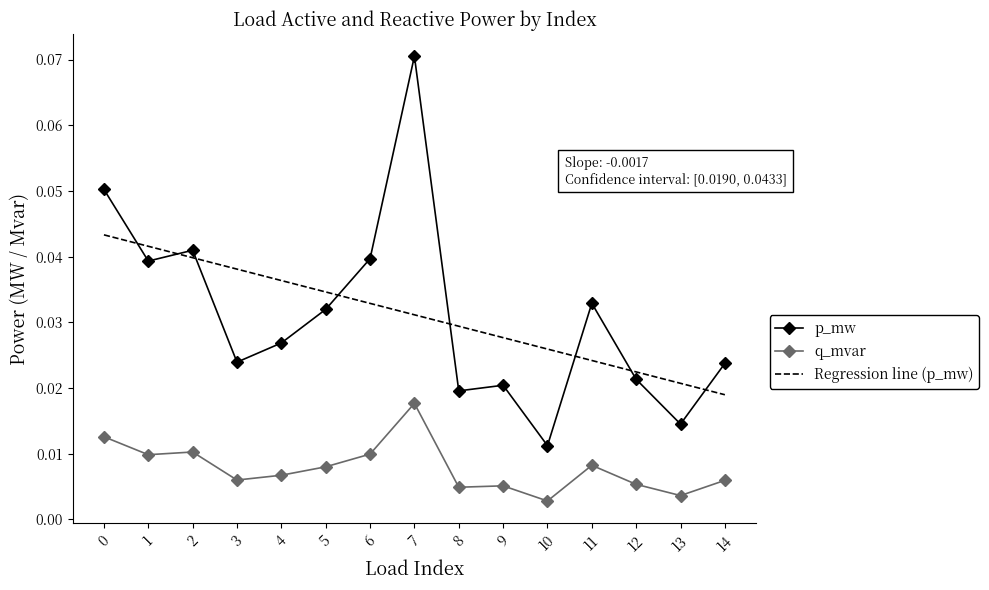

List the series in order of their peak value, highest first.

p_mw, Regression line (p_mw), q_mvar